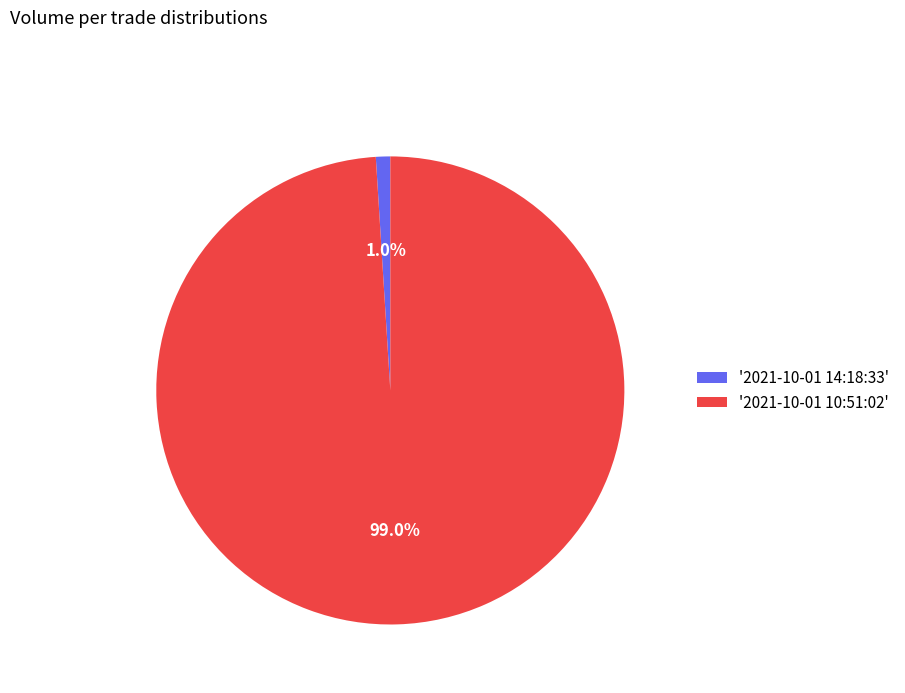

To the nearest percent, what is the average slice percentage?

50%